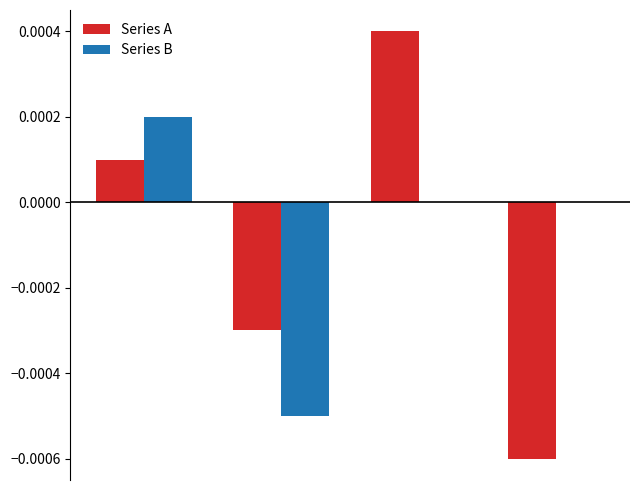

Count the number of categories in the chart.

4